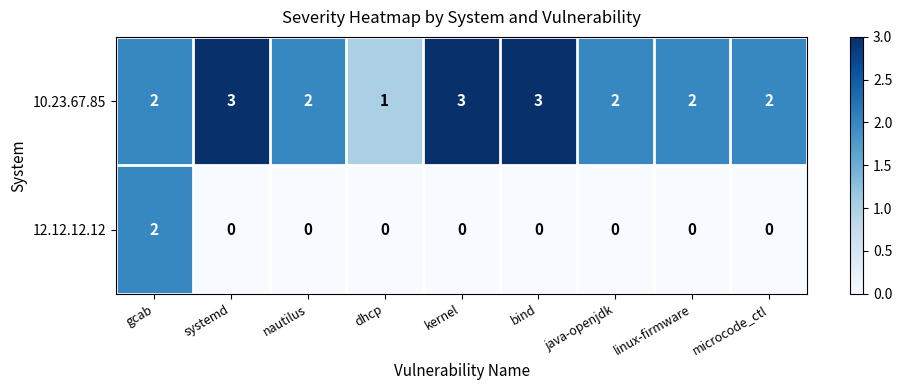

What is the difference between the highest and lowest values at kernel?

3